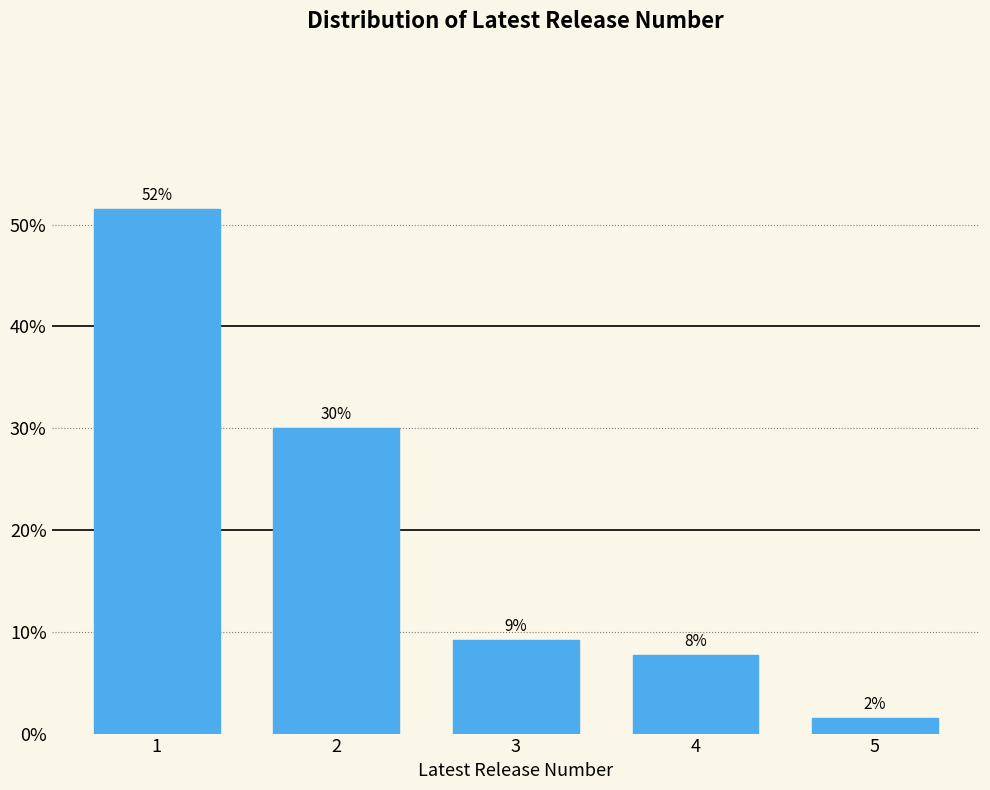

Does the chart contain any negative values?

No